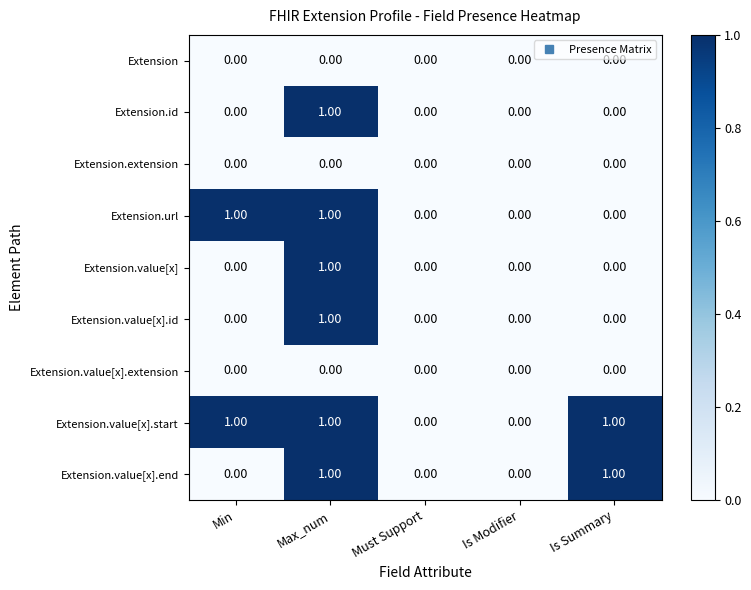

At which label does Extension.value[x].id reach its peak?

Max_num